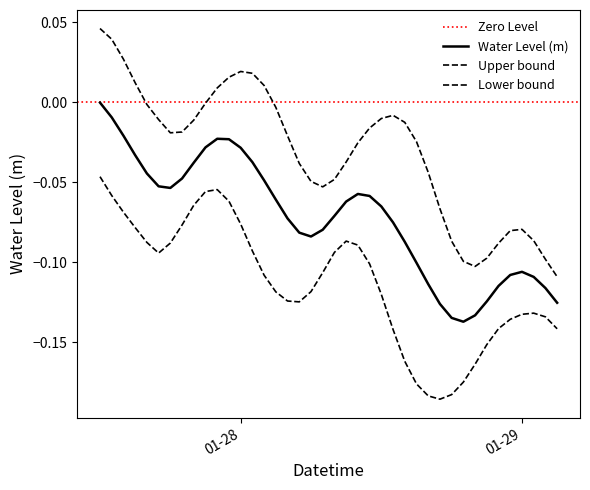

What is the sum of the values at 2023-01-27 19:00:00 and 2023-01-27 20:00:00?

-0.1